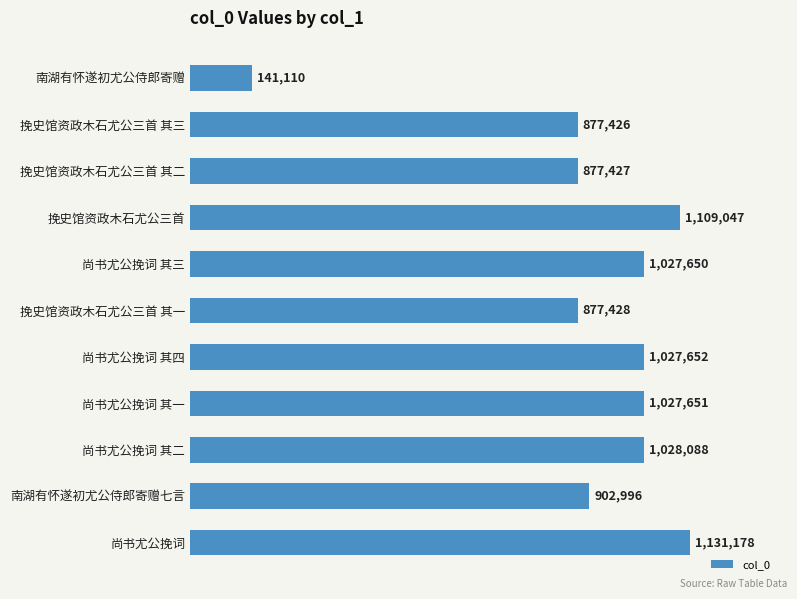

Are the bars horizontal?

Yes